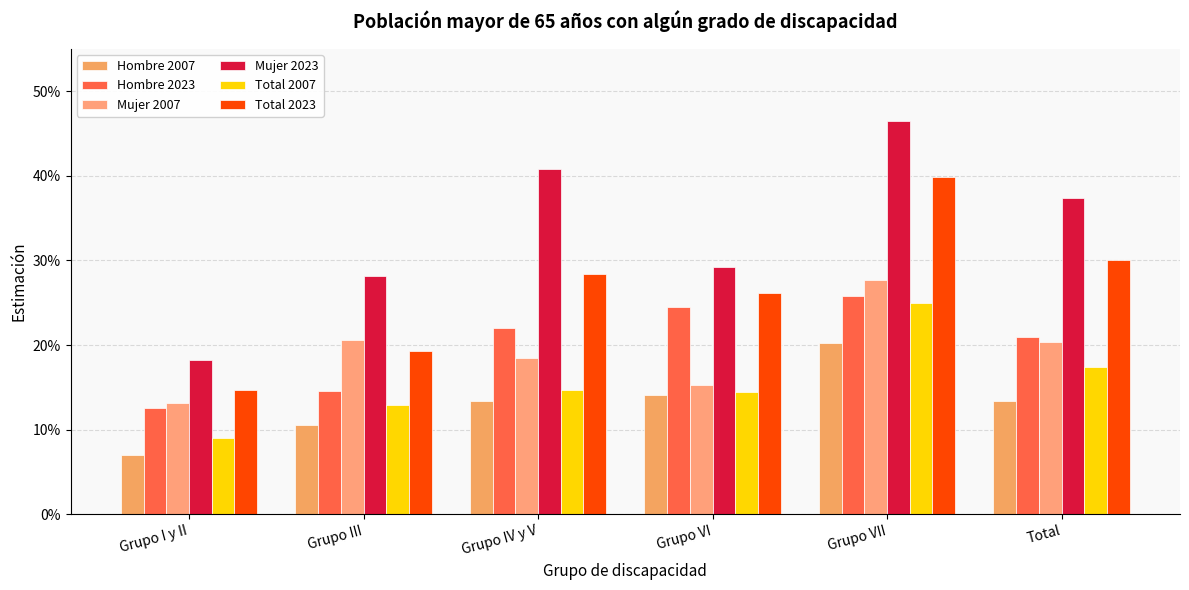

What are all the series names shown in the legend?

Hombre 2007, Hombre 2023, Mujer 2007, Mujer 2023, Total 2007, Total 2023